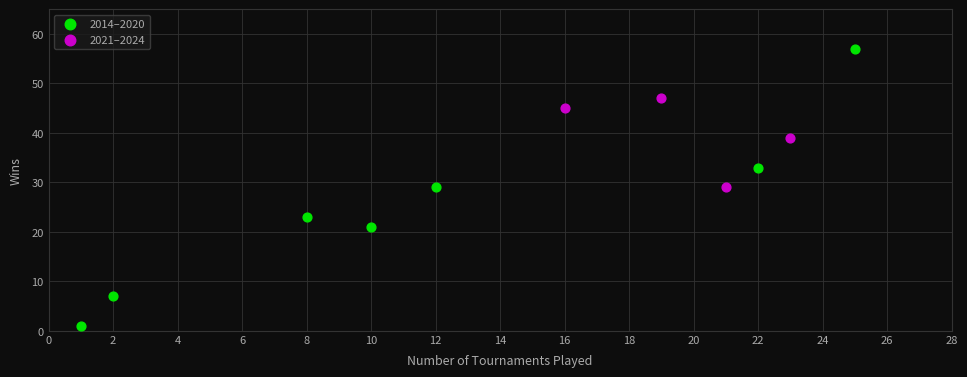

Which series contains the highest Y value?

2014–2020